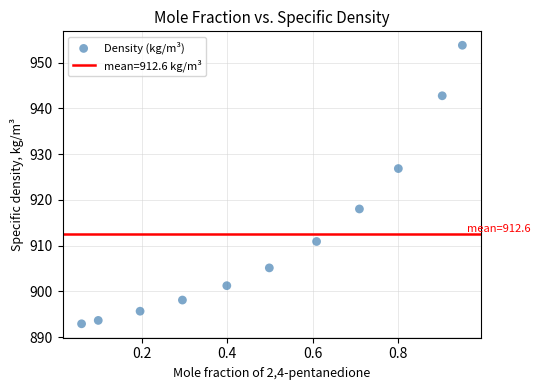

What is the average Y value?

912.6